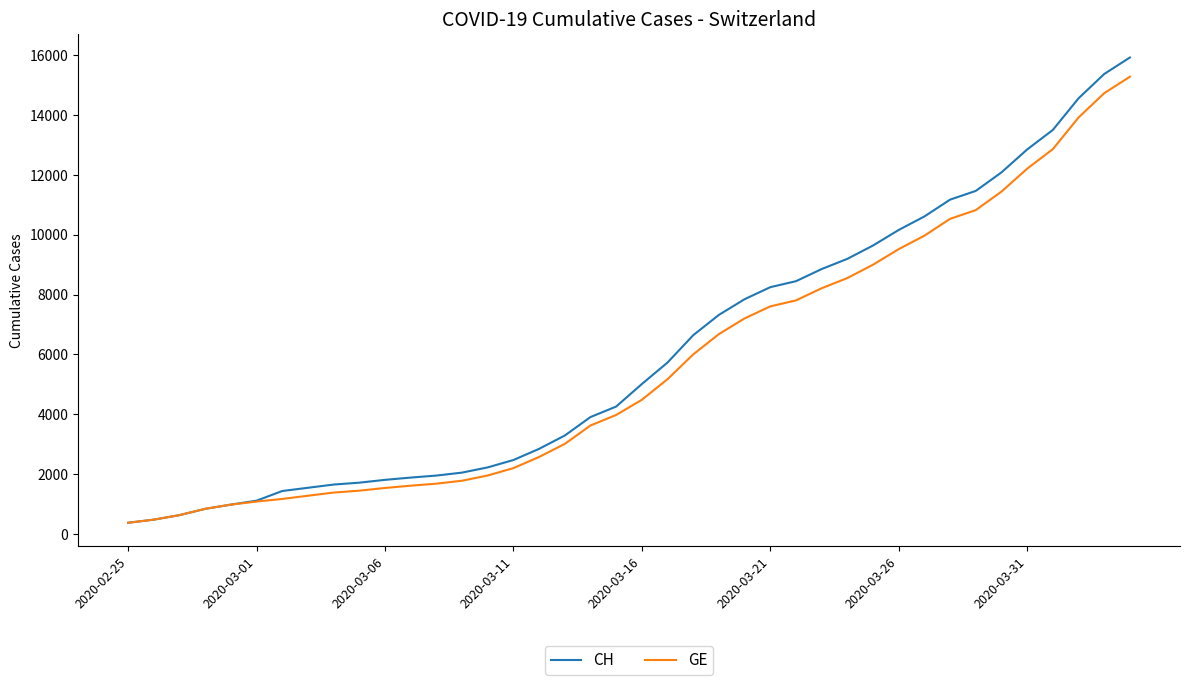

What is the minimum value for CH?

375